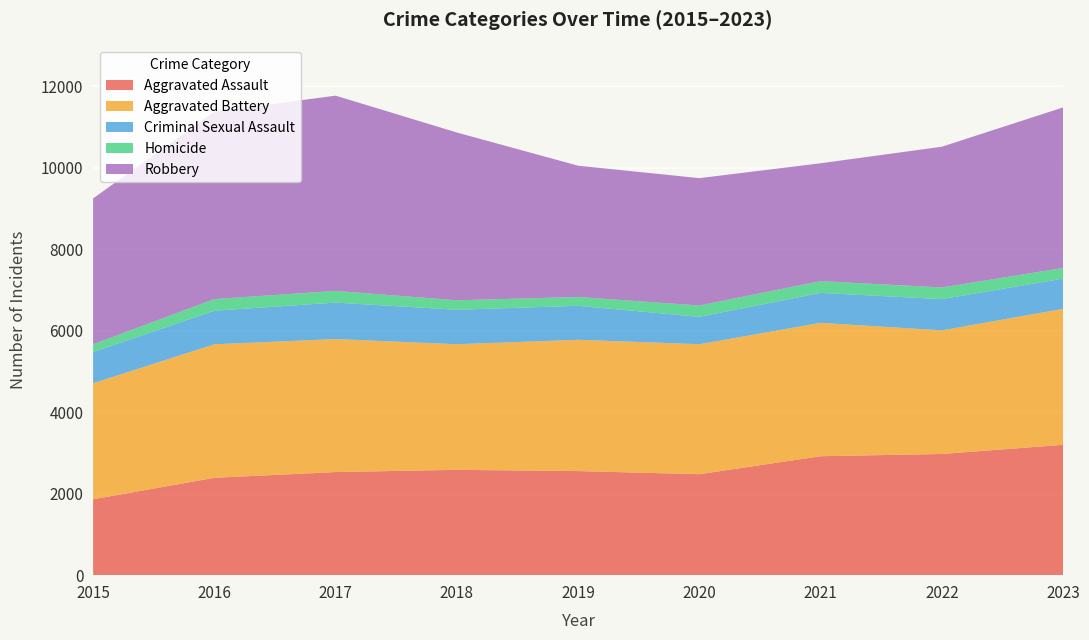

Reading left to right, what are all the values shown in this chart?

Aggravated Assault: 2015=1862	2016=2389	2017=2530	2018=2585	2019=2554	2020=2478	2021=2919	2022=2974	2023=3199
Aggravated Battery: 2015=2847	2016=3277	2017=3264	2018=3082	2019=3222	2020=3190	2021=3273	2022=3033	2023=3337
Criminal Sexual Assault: 2015=768	2016=823	2017=895	2018=846	2019=834	2020=672	2021=735	2022=767	2023=742
Homicide: 2015=188	2016=286	2017=287	2018=232	2019=217	2020=277	2021=288	2022=286	2023=261
Robbery: 2015=3581	2016=4599	2017=4791	2018=4118	2019=3221	2020=3126	2021=2893	2022=3454	2023=3940